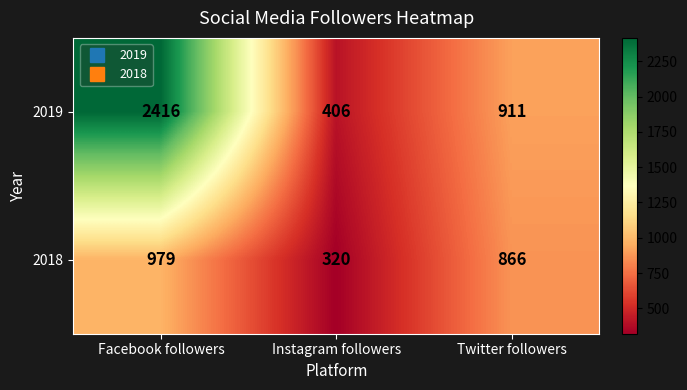

At how many categories does at least one series exceed 635?

2